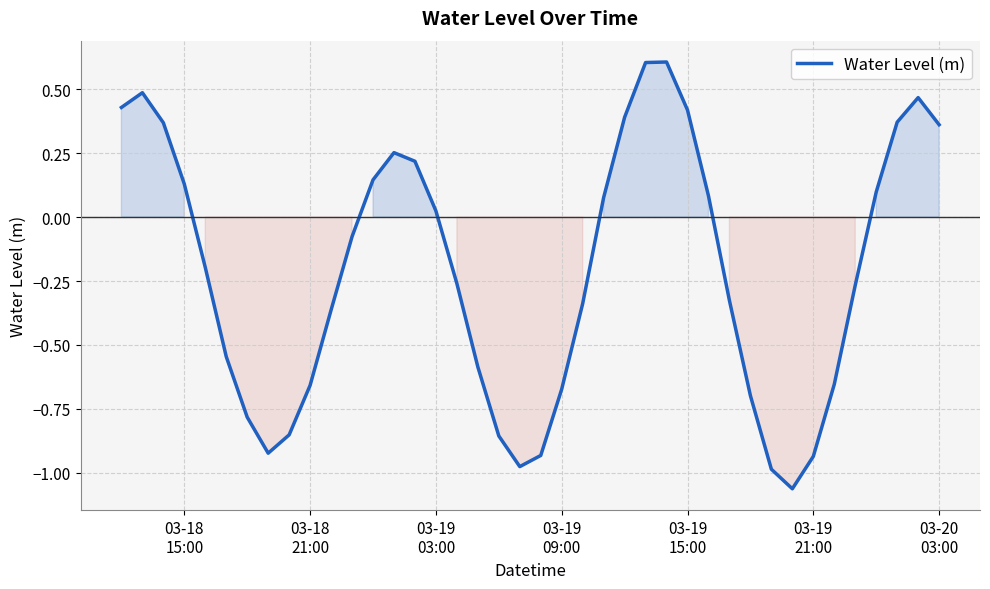

What is the difference between the maximum and minimum values?

1.7